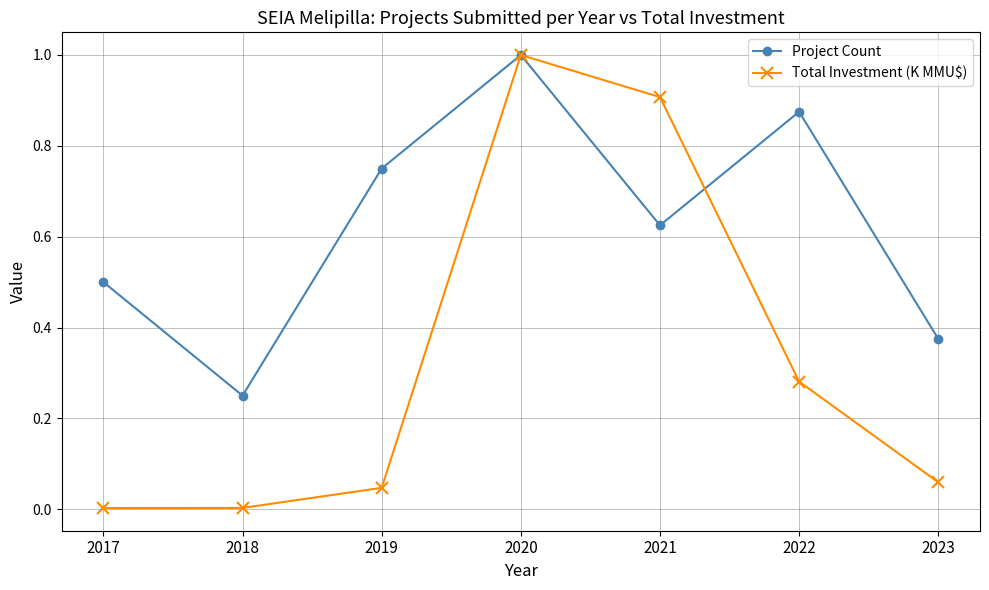

True or false: Project Count has a value of 0.2 at 2019.

False